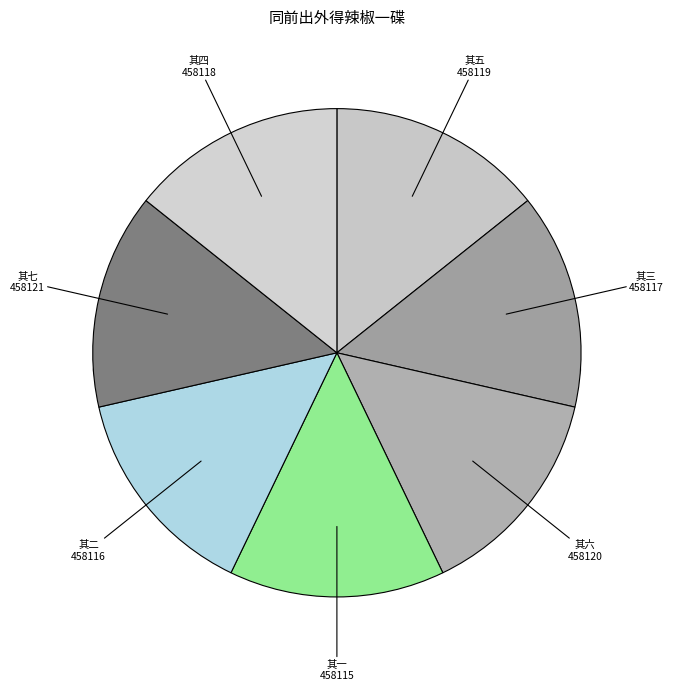

What is the change in value from 其一 to 其四?

+3